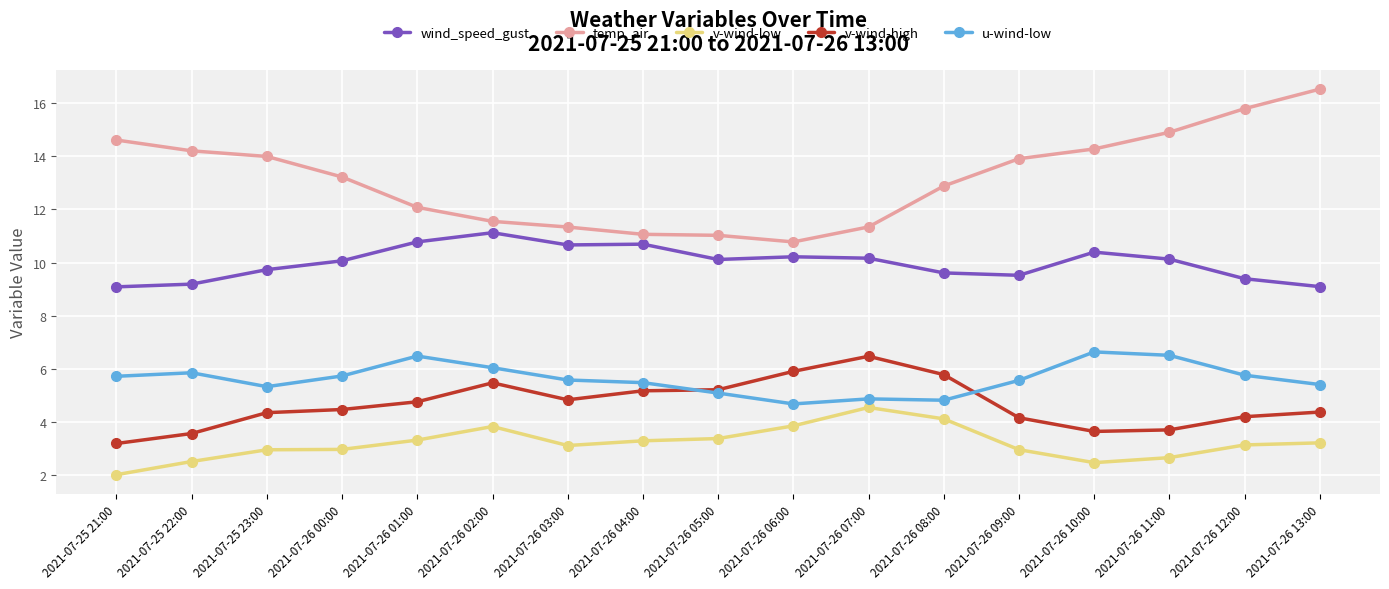

How many values in the temp_air series exceed 13?

9